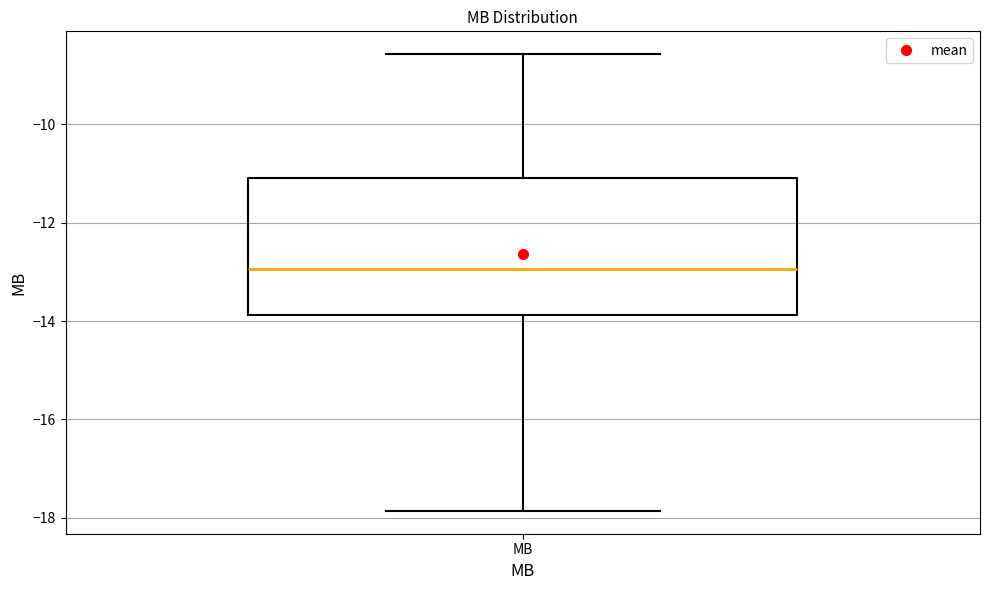

Where does the median line of the box for MB sit on the y-axis? The values are not printed on the chart, so give them approximately, as read against the axis.

-13.0